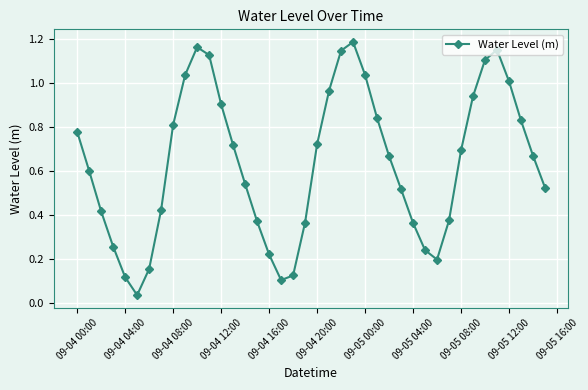

What is the sum of all values?

25.5